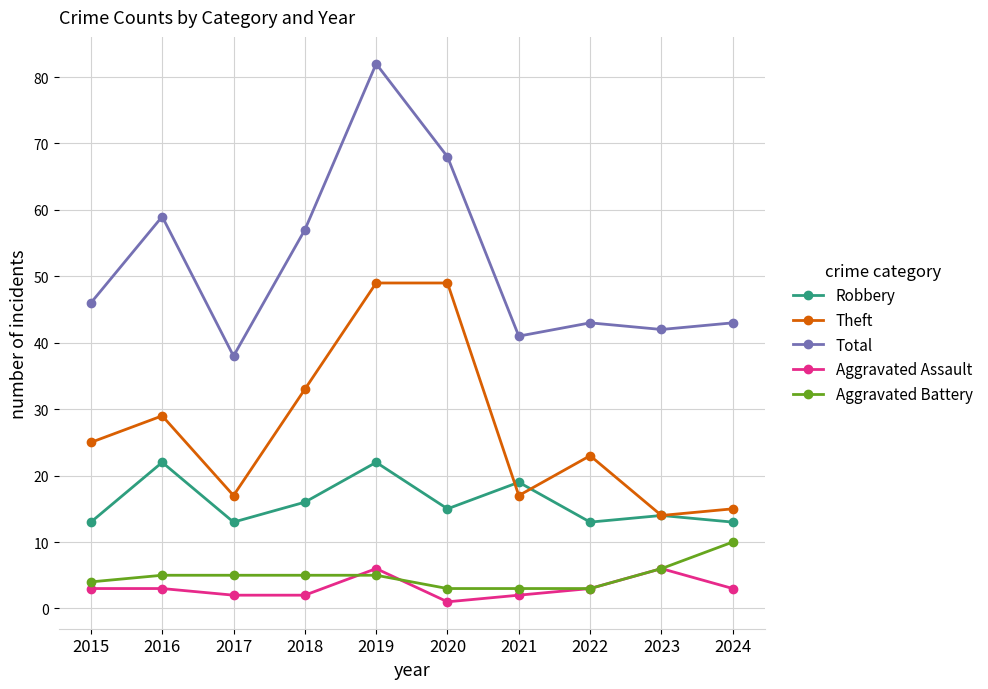

What are all the series names shown in the legend?

Robbery, Theft, Total, Aggravated Assault, Aggravated Battery